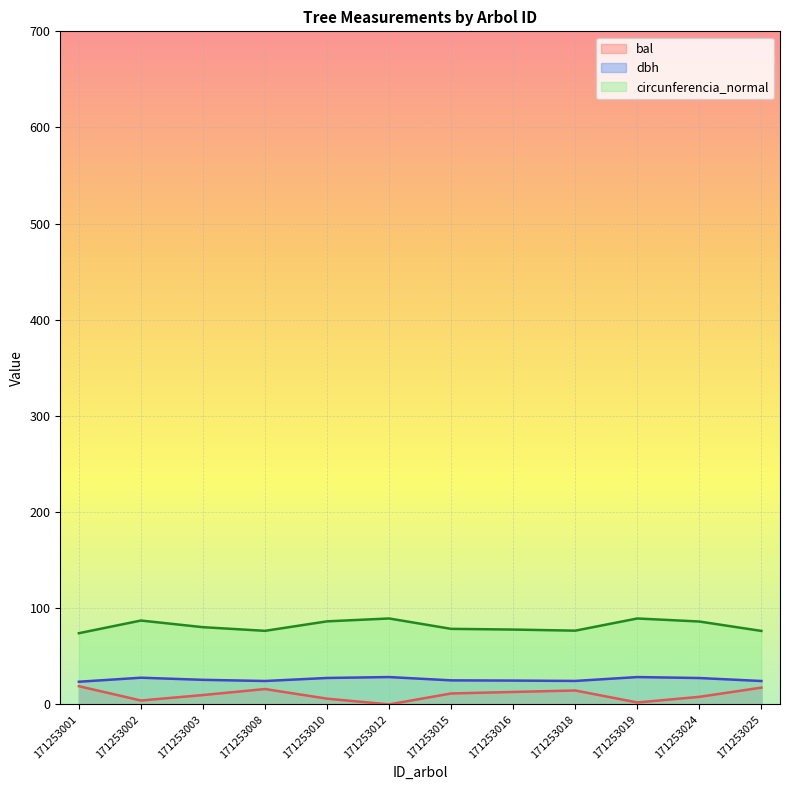

What is the difference between the bal values at 171253012 and 171253015?

11.4